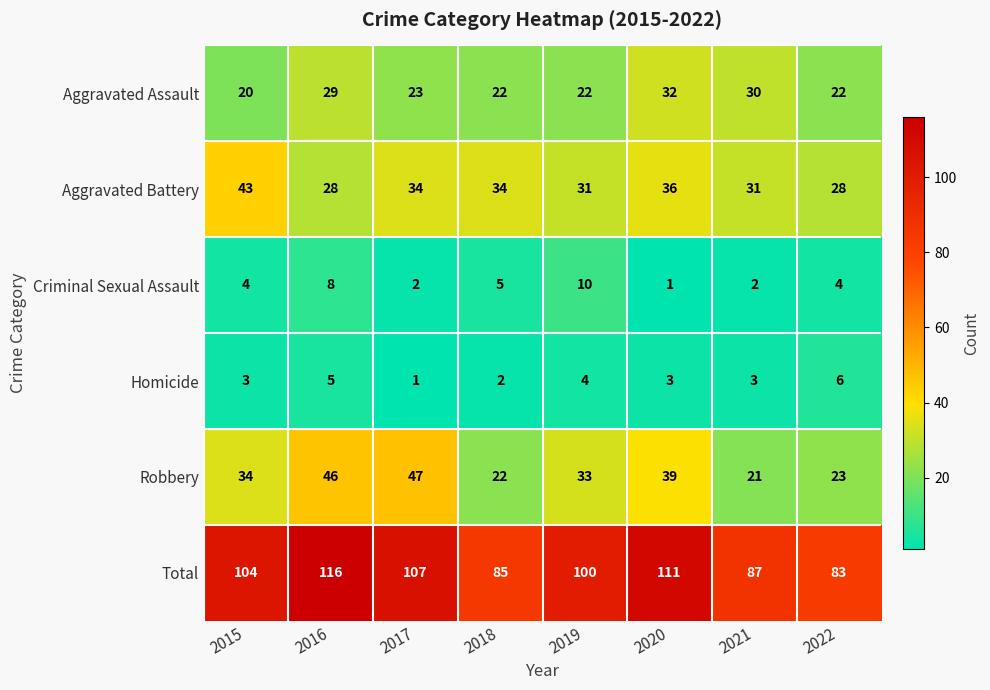

What is the sum of all Total values?

793